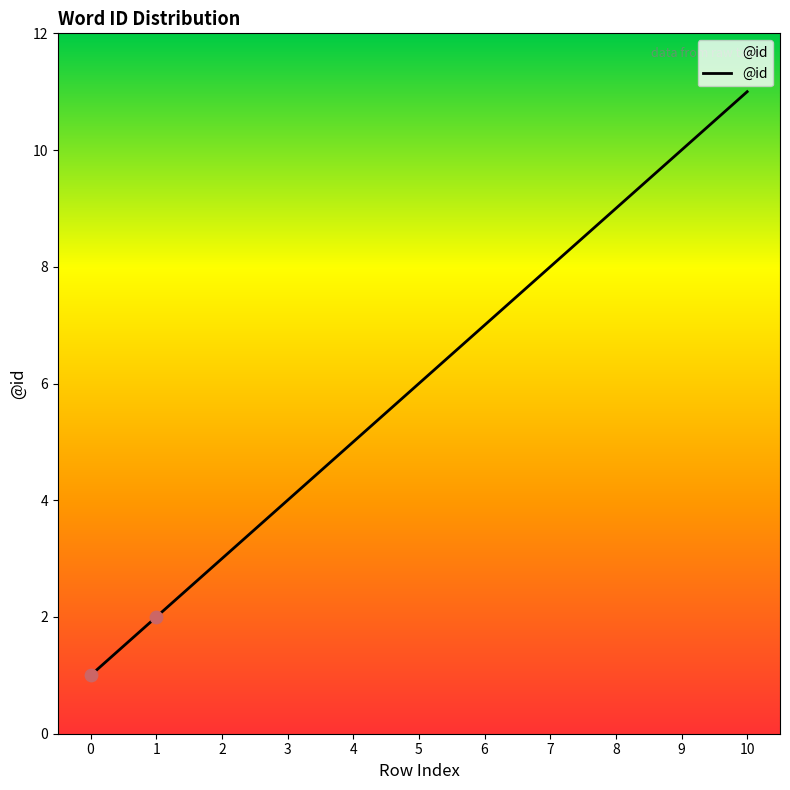

Between 4 and 1, which is larger?

4